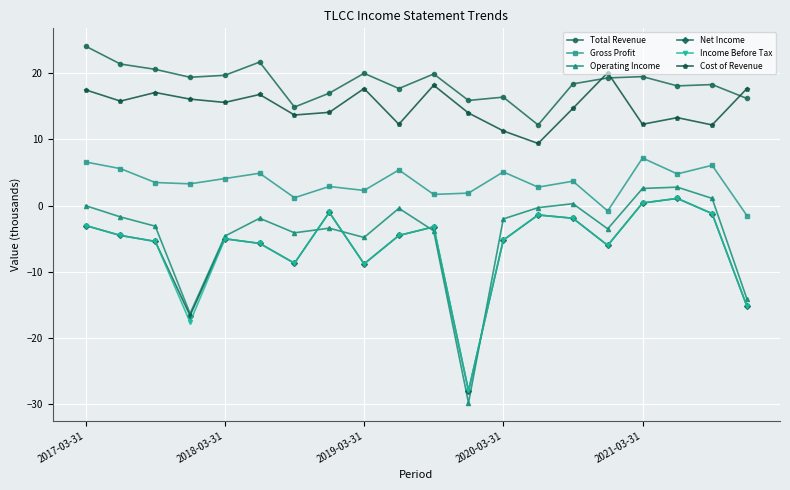

What is the maximum value shown in the chart?

24.1